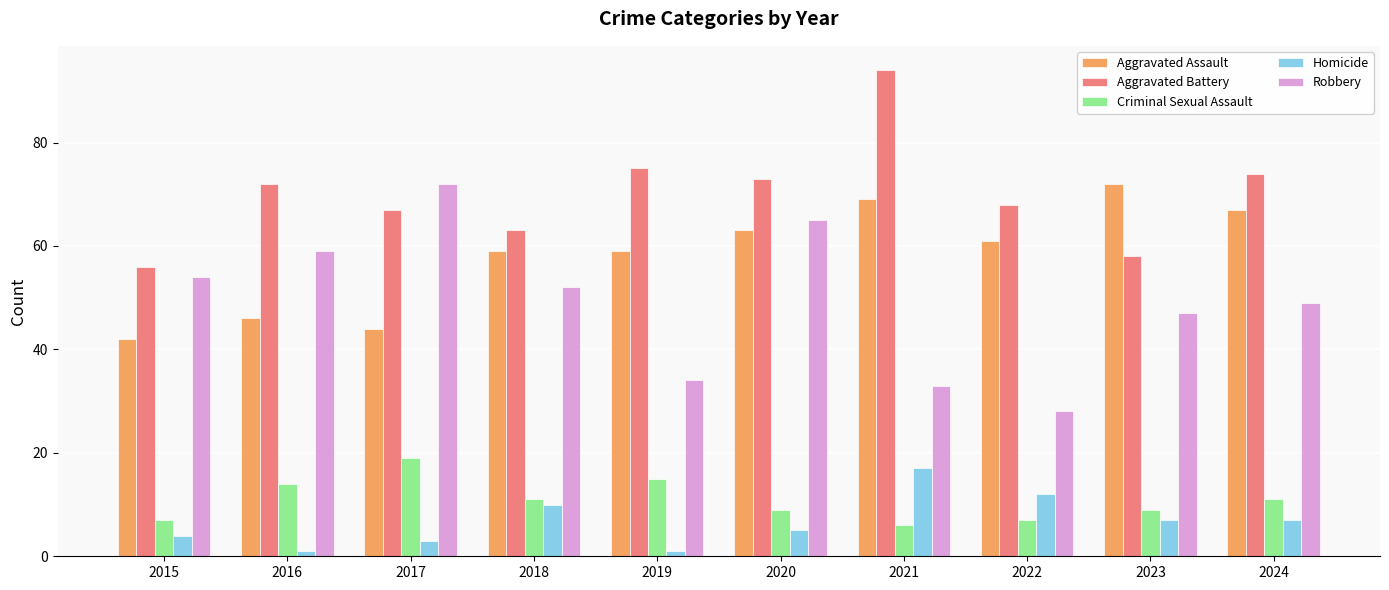

The value of Aggravated Assault at 2021 is 31. True or false?

False